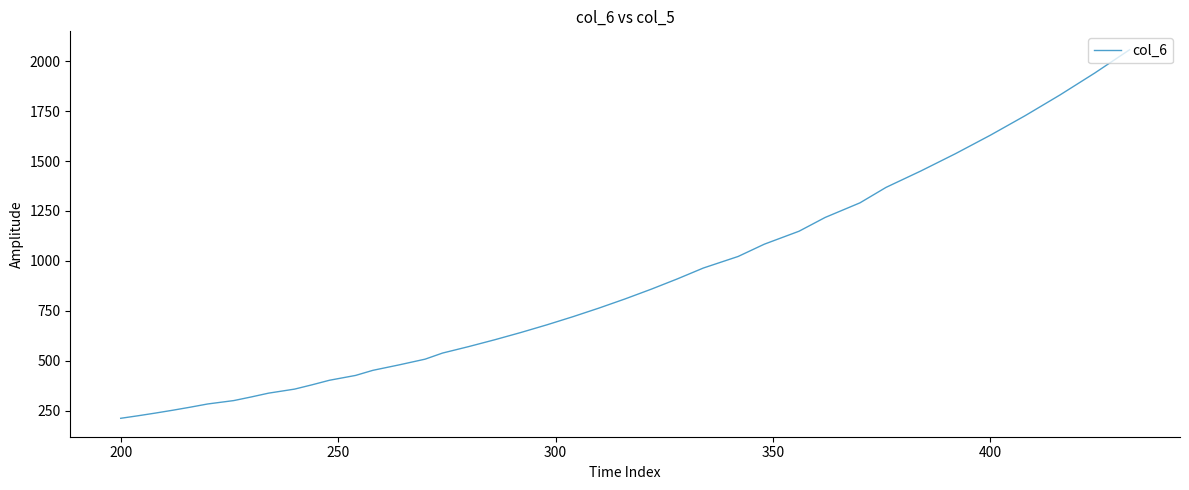

Does the chart display data point markers on the line(s)?

No